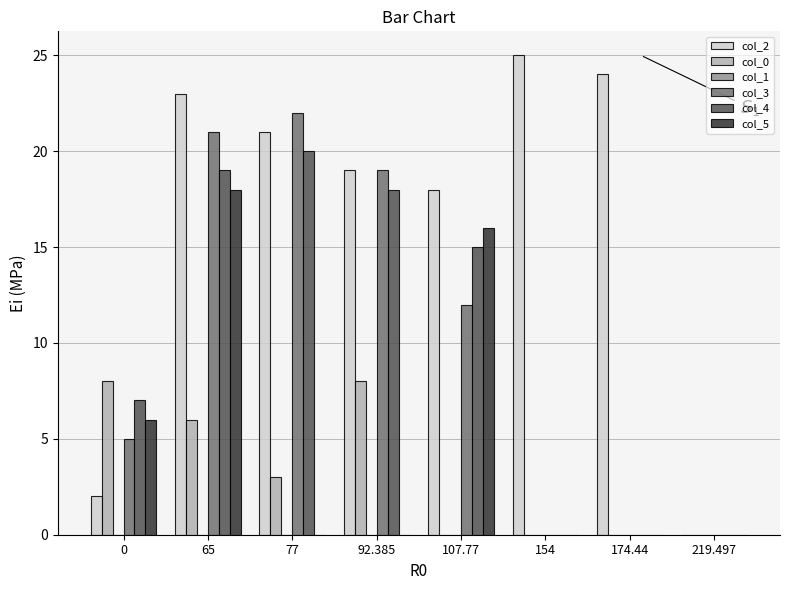

Count the number of data series in this chart.

5